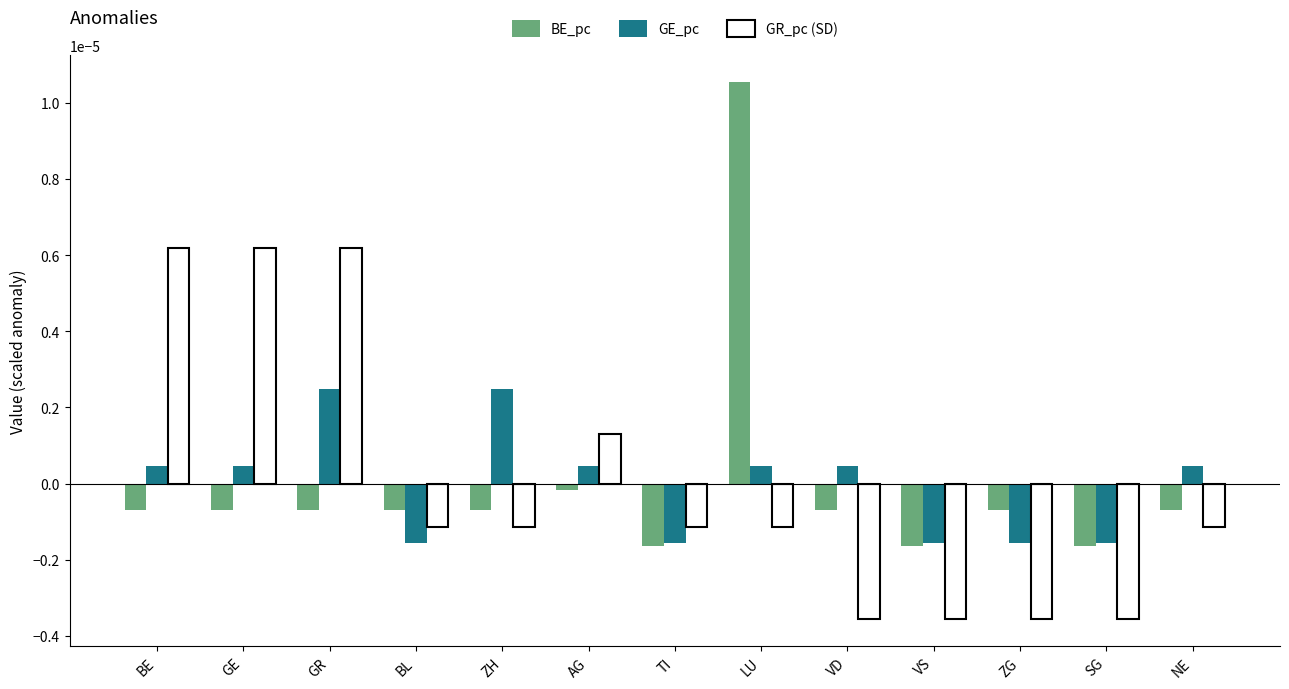

Which category has the highest value across all series?

LU